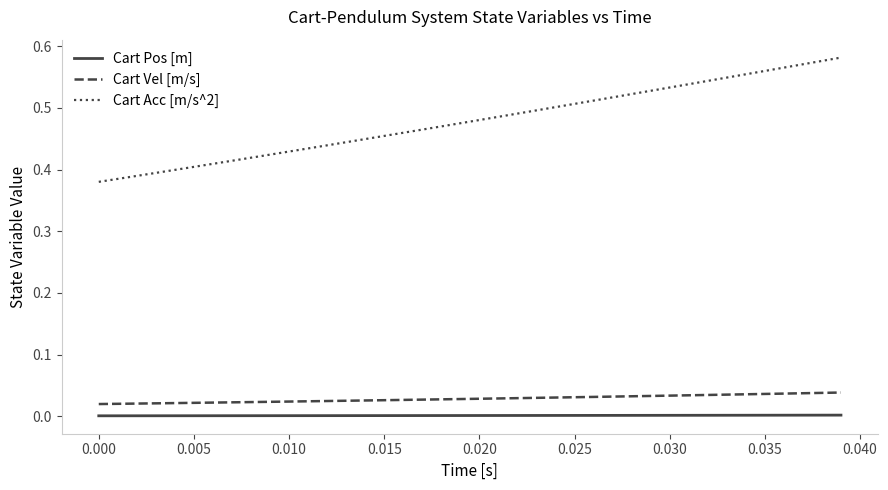

List the series in order of their peak value, highest first.

Cart Acc [m/s^2], Cart Vel [m/s], Cart Pos [m]